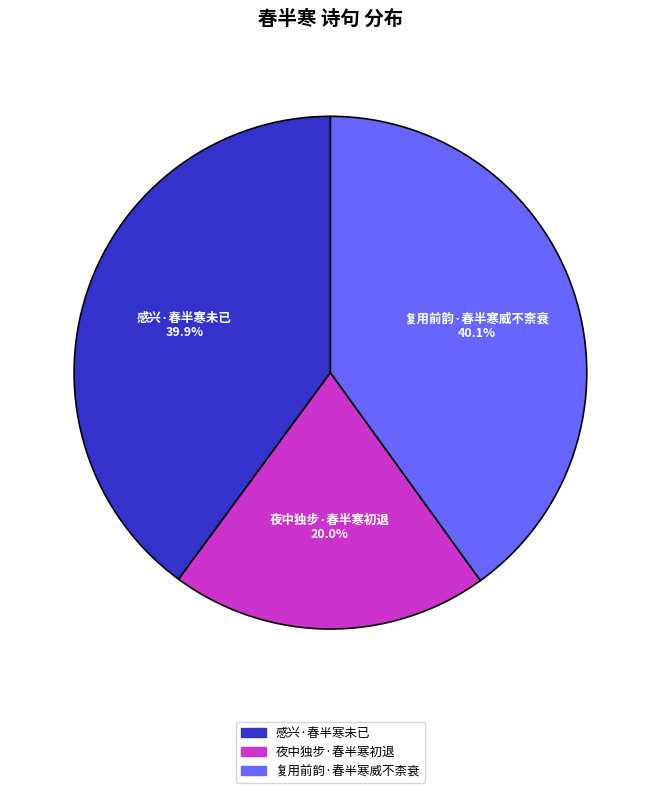

Count the number of slices in the pie.

3